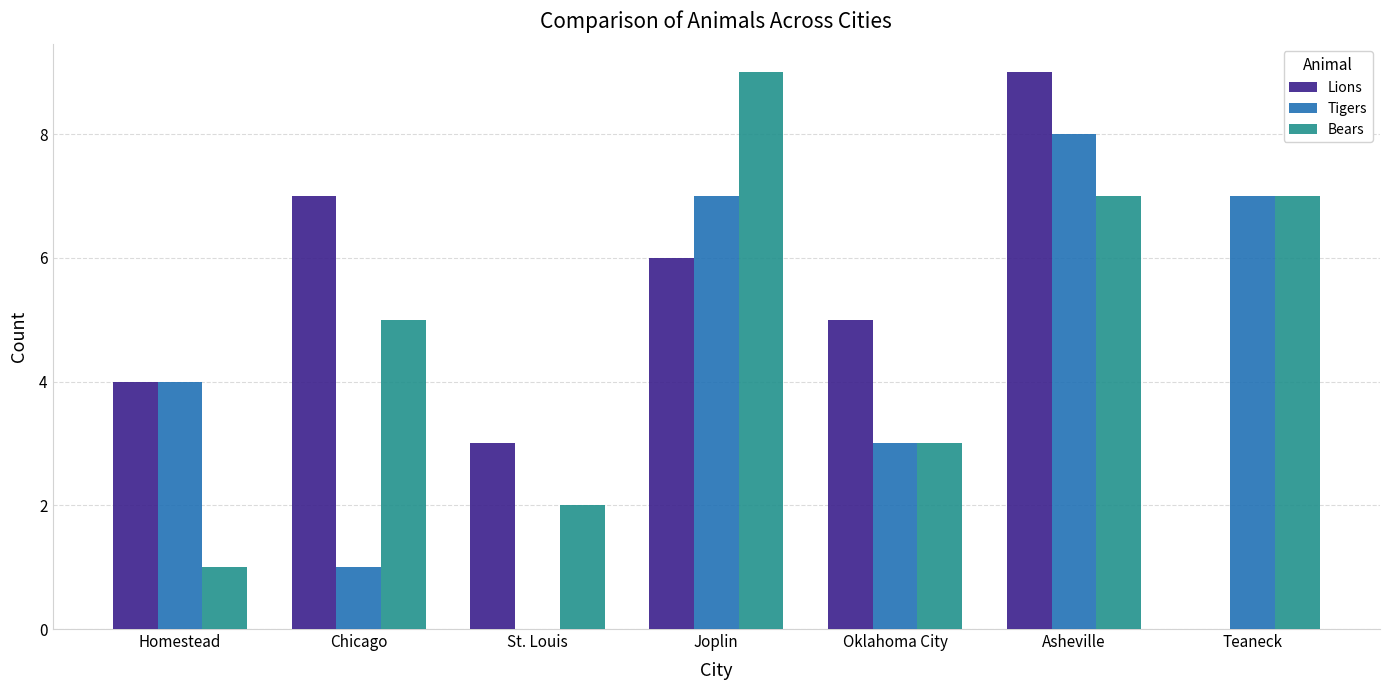

At which category is the sum across all series the highest?

Asheville